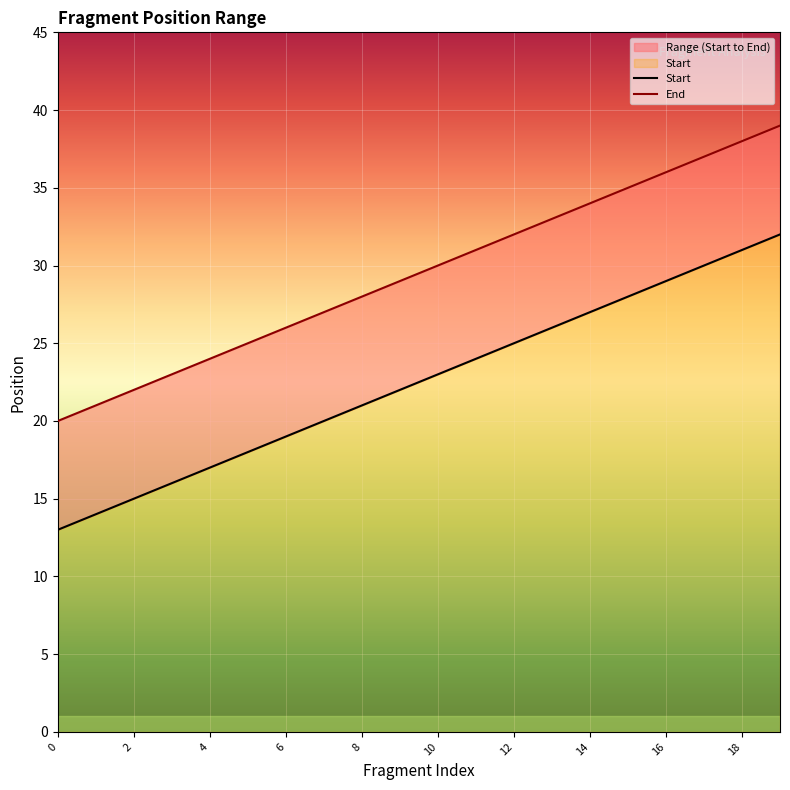

True or false: Start has a value of 31 at 7.

False